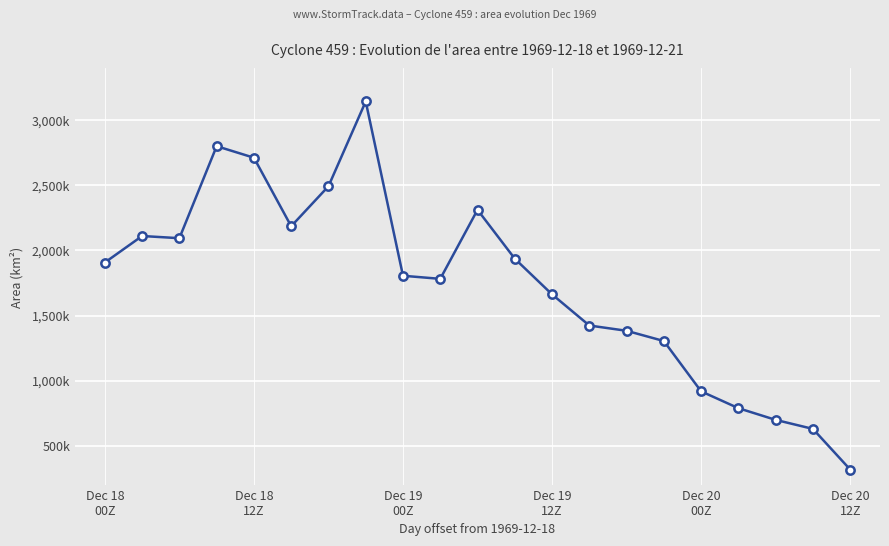

At which label does the data first exceed 1805625?

Dec 18
00Z